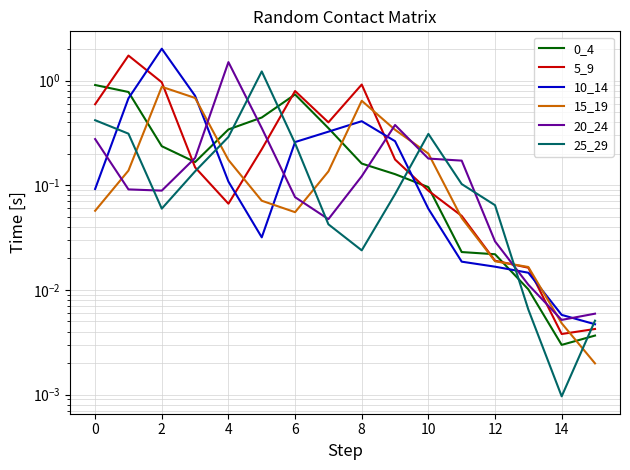

How many data points does each series have?

16